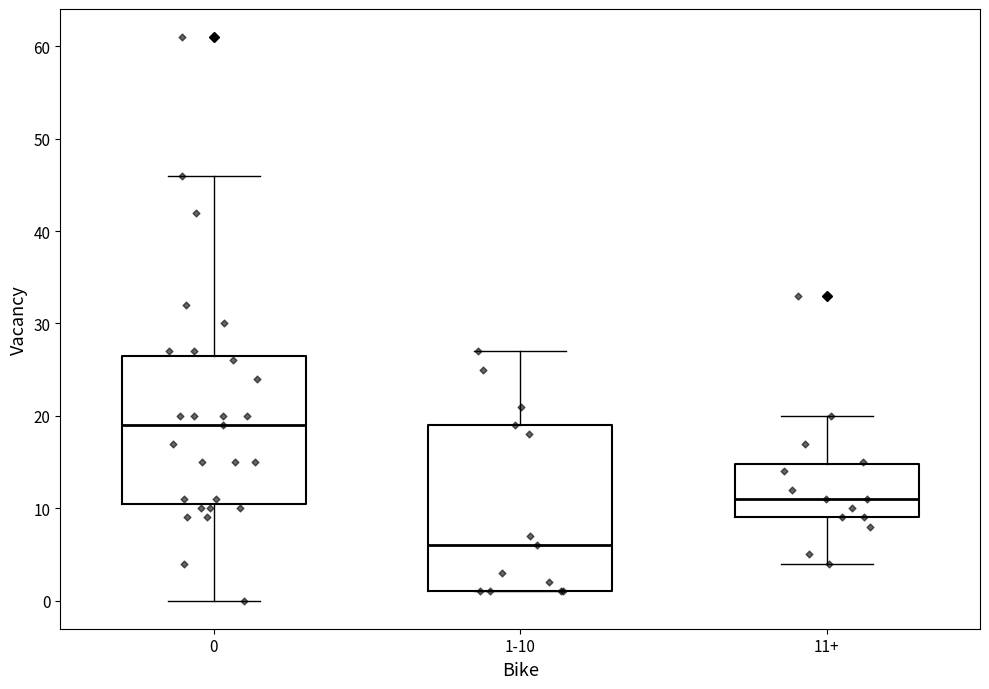

Reading left to right, read every box against the y-axis: the position of its median line, the range the box covers, and the ends of its whiskers. The values are not printed on the chart, so give them approximately, as read against the axis.

0: median 19, box 11 to 27, whiskers 0 to 46
1-10: median 6, box 1 to 19, whiskers 1 to 27
11+: median 11, box 9 to 15, whiskers 4 to 20